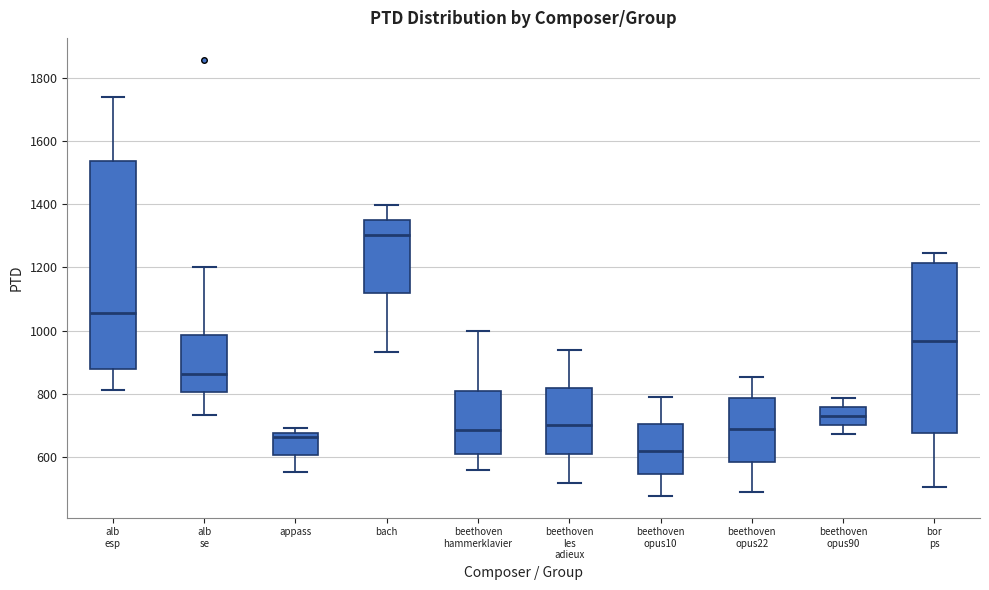

Reading left to right, transcribe this box plot: for each box, give where its median line is, the range the box spans, and where its two whiskers end, as read against the y-axis. The values are not printed on the chart, so give them approximately, as read against the axis.

alb esp: median 1060, box 880 to 1540, whiskers 820 to 1740
alb se: median 860, box 800 to 980, whiskers 740 to 1200
appass: median 660, box 600 to 680, whiskers 560 to 700
bach: median 1300, box 1120 to 1340, whiskers 940 to 1400
beethoven hammerklavier: median 680, box 600 to 800, whiskers 560 to 1000
beethoven les adieux: median 700, box 600 to 820, whiskers 520 to 940
beethoven opus10: median 620, box 540 to 700, whiskers 480 to 800
beethoven opus22: median 680, box 580 to 780, whiskers 500 to 860
beethoven opus90: median 740, box 700 to 760, whiskers 680 to 780
bor ps: median 960, box 680 to 1220, whiskers 500 to 1240